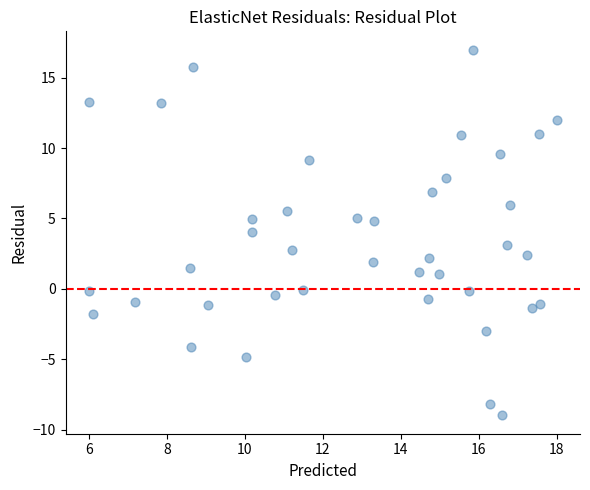

What is the range of X values (max minus min)?

12.0